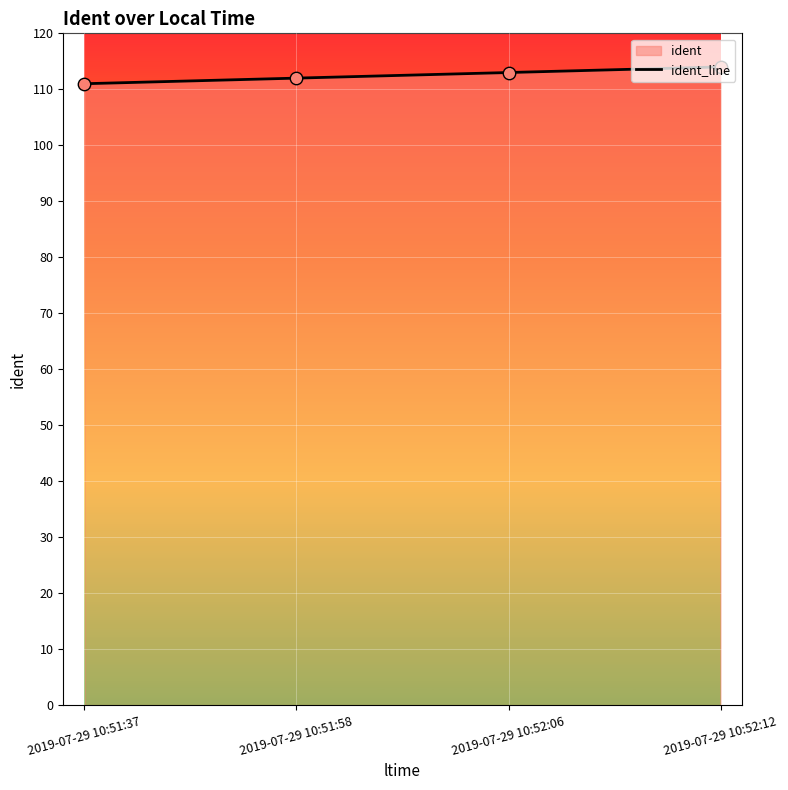

Which has a higher value, 2019-07-29 10:51:58 or 2019-07-29 10:52:06?

2019-07-29 10:52:06